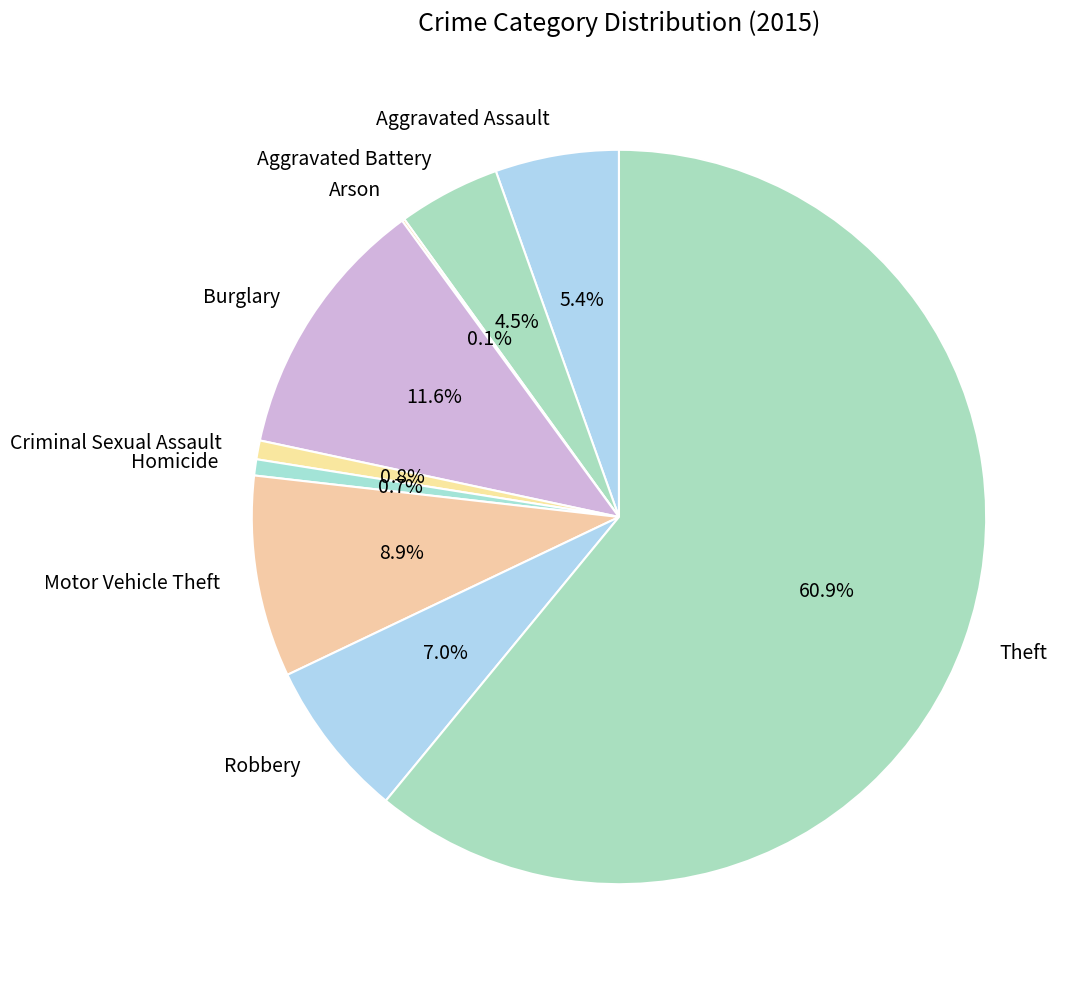

Which has a higher value, Aggravated Assault or Motor Vehicle Theft?

Motor Vehicle Theft